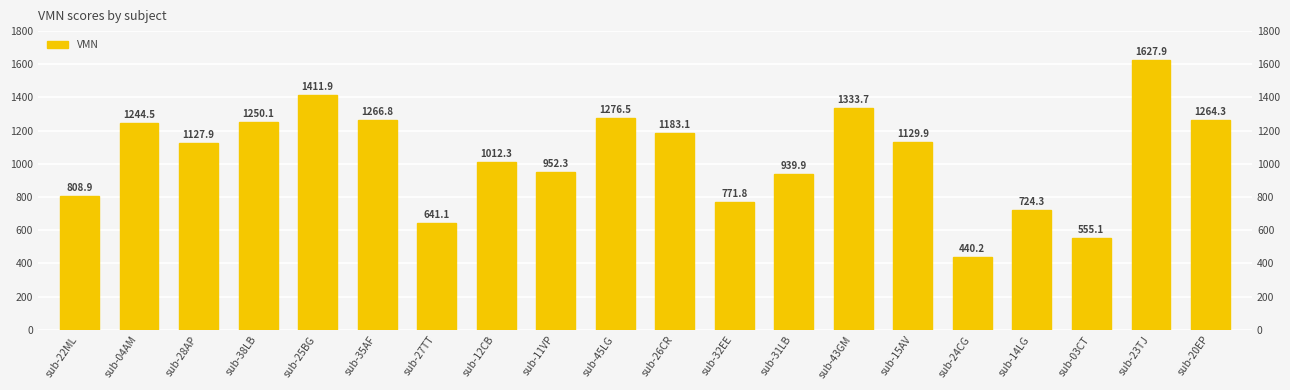

List the labels in order of value, smallest first.

sub-24CG, sub-03CT, sub-27TT, sub-14LG, sub-32EE, sub-22ML, sub-31LB, sub-11VP, sub-12CB, sub-28AP, sub-15AV, sub-26CR, sub-04AM, sub-38LB, sub-20EP, sub-35AF, sub-45LG, sub-43GM, sub-25BG, sub-23TJ